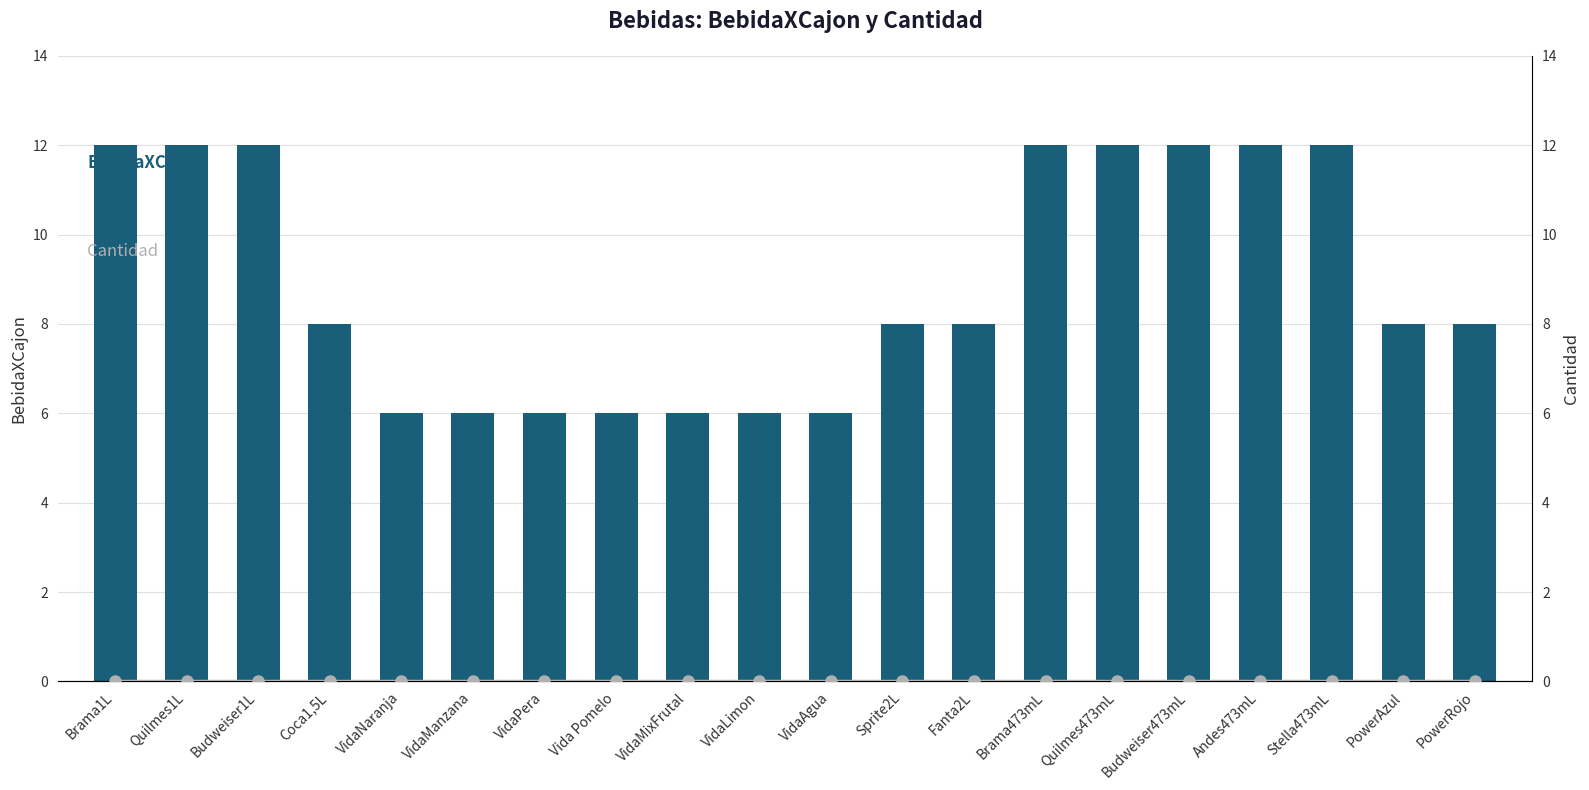

What is the difference between the BebidaXCajon values at Vida Pomelo and Coca1,5L?

2